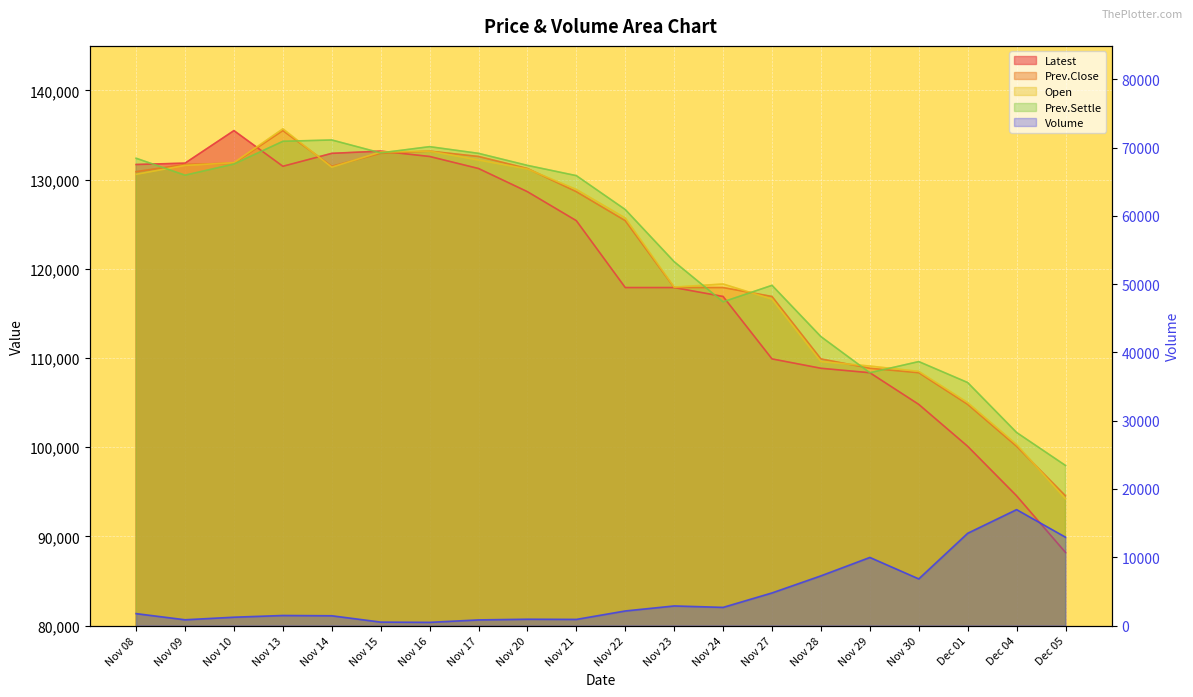

What is the maximum value for Open?

135700